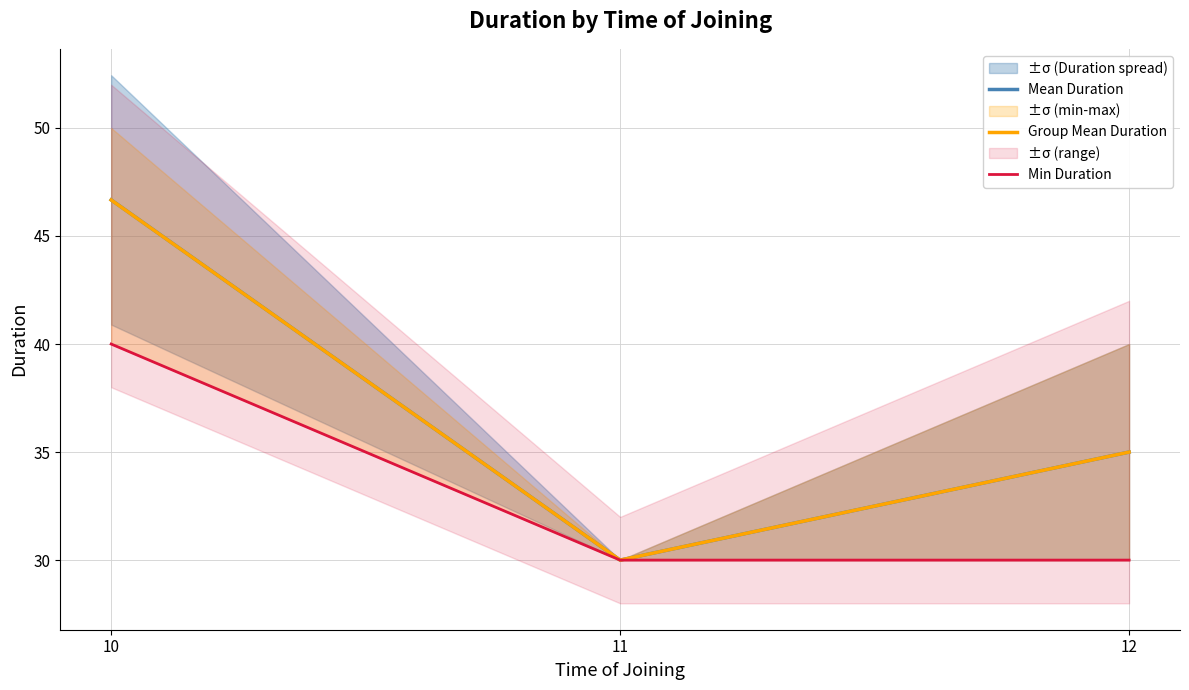

What is the maximum value shown in the chart?

46.7